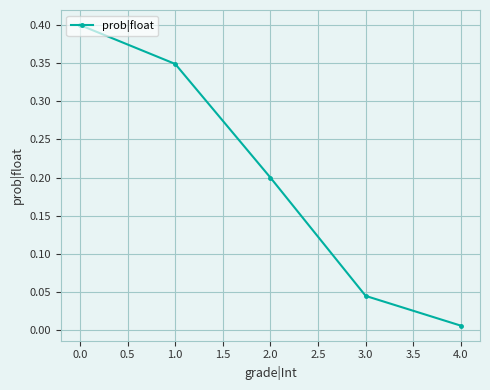

What position from the right is 2.0?

3